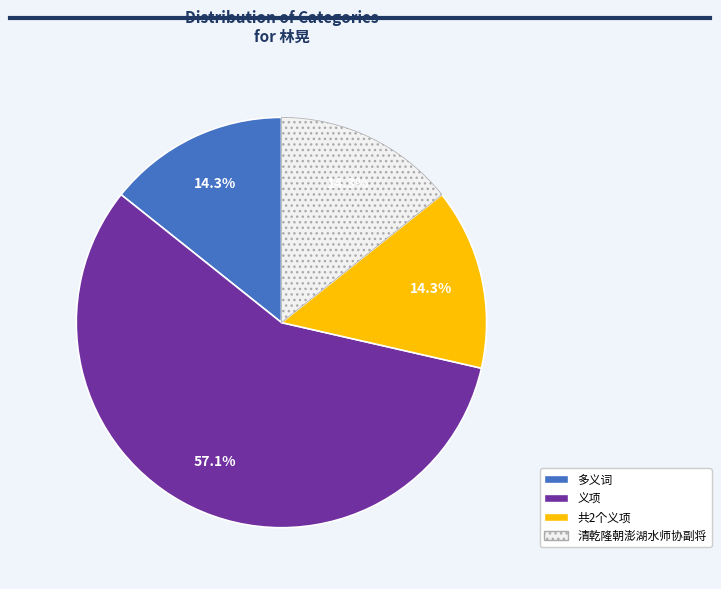

How much of the chart is everything except 义项?

42.9%